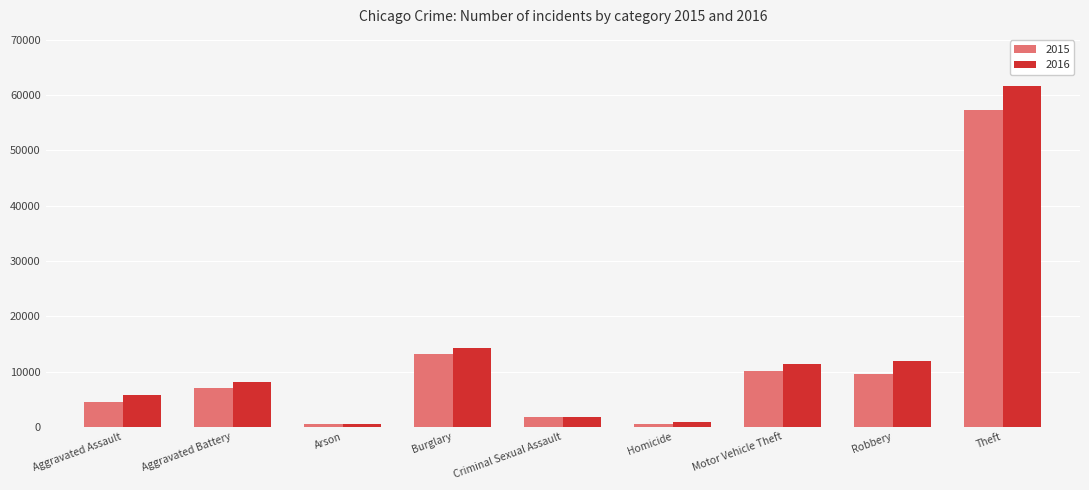

True or false: 2016 has a value of 19216 at Robbery.

False